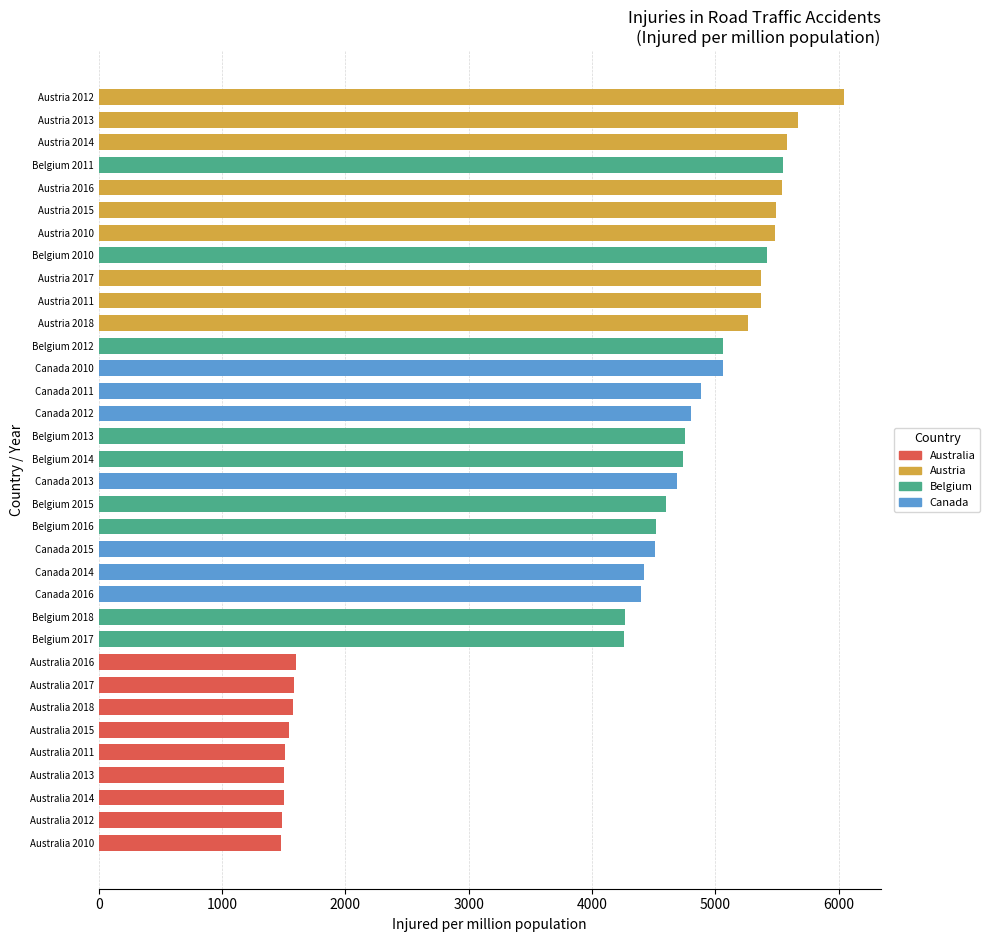

Approximately how many times larger is the value at Australia 2017 compared to Australia 2015?

1.0